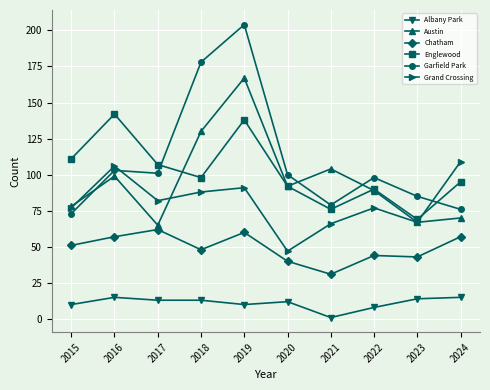

What is the total value across all series at 2017?

430